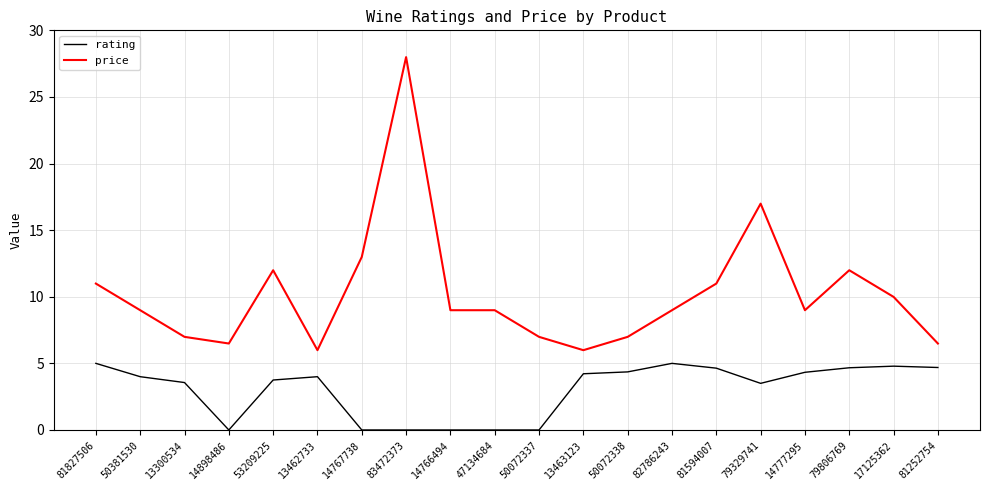

Rank the series by their average value, from highest to lowest.

price, rating